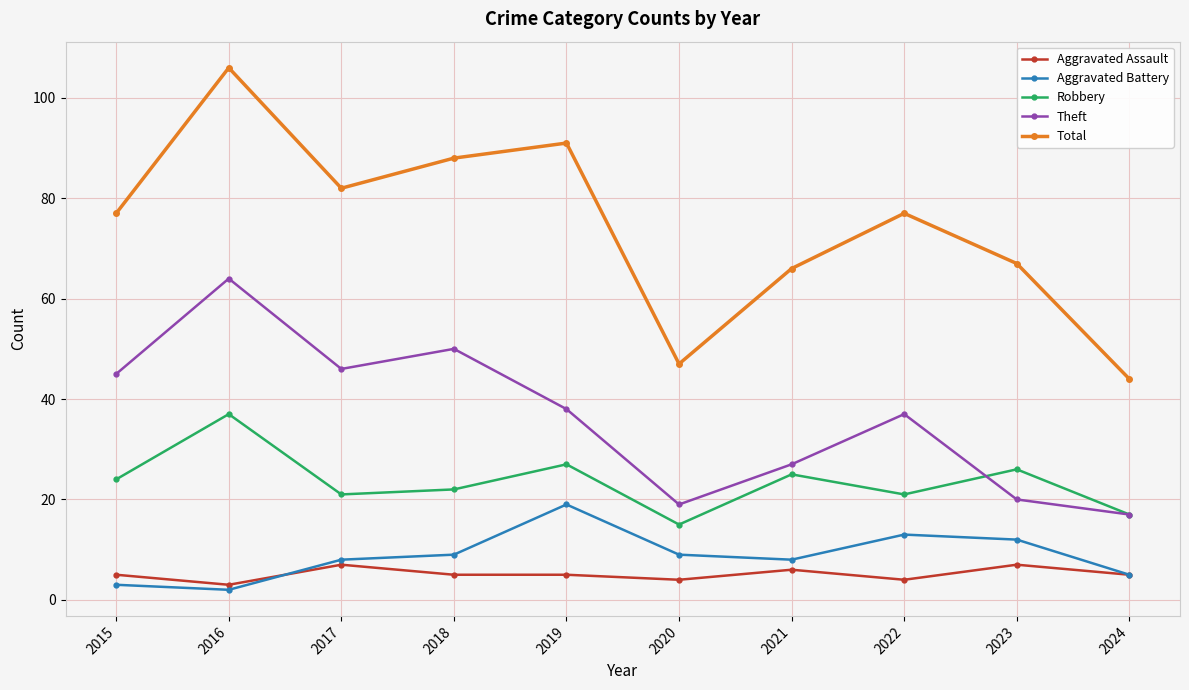

What is the difference between the Aggravated Battery values at 2016 and 2024?

3